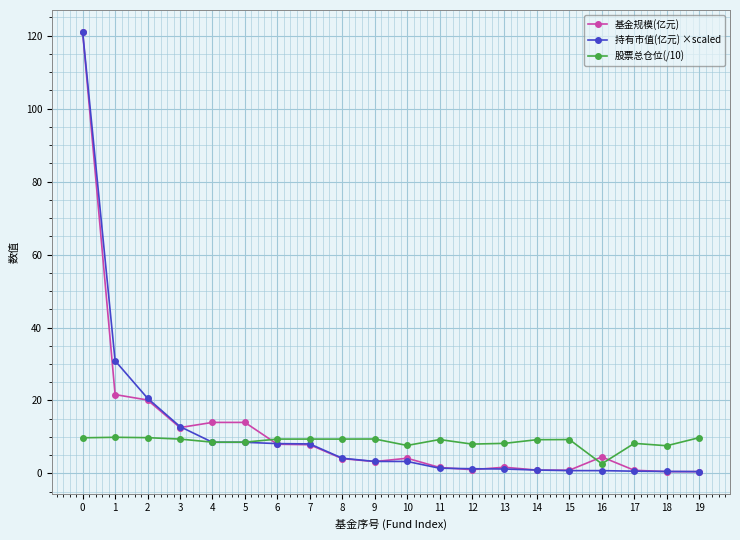

What is the difference between the second highest and second lowest values in the 持有市值(亿元) ×scaled series?

30.3